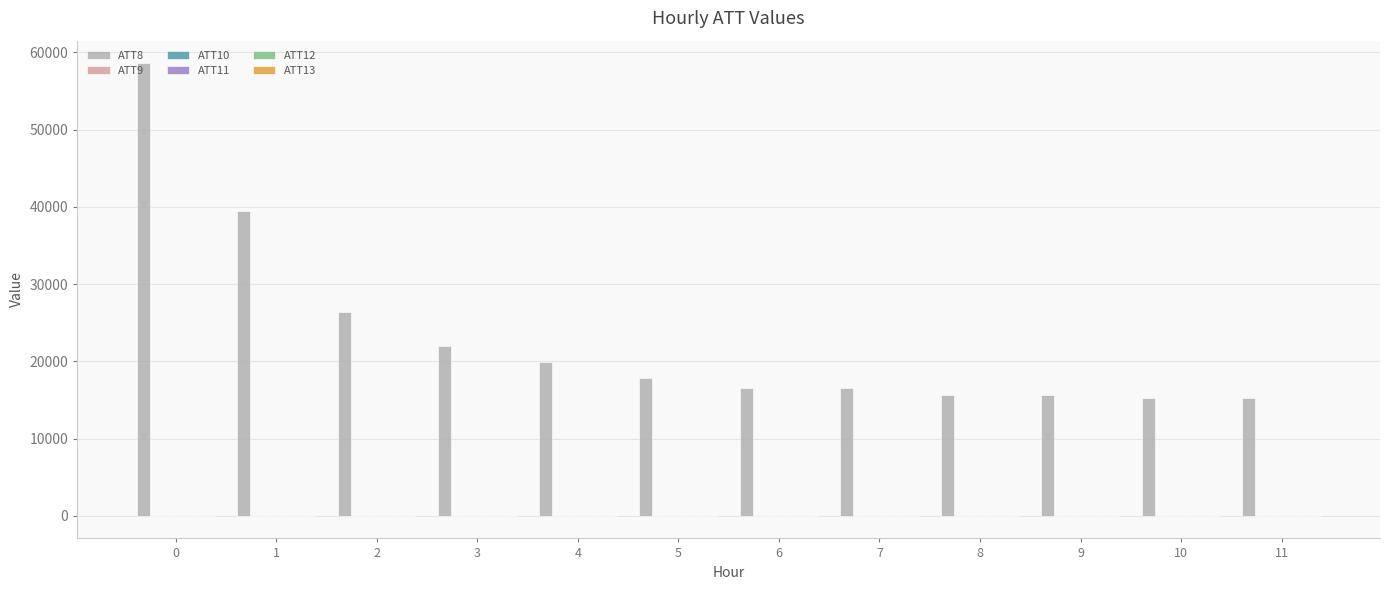

Rank the series by their maximum value, from lowest to highest.

ATT9, ATT10, ATT11, ATT12, ATT13, ATT8